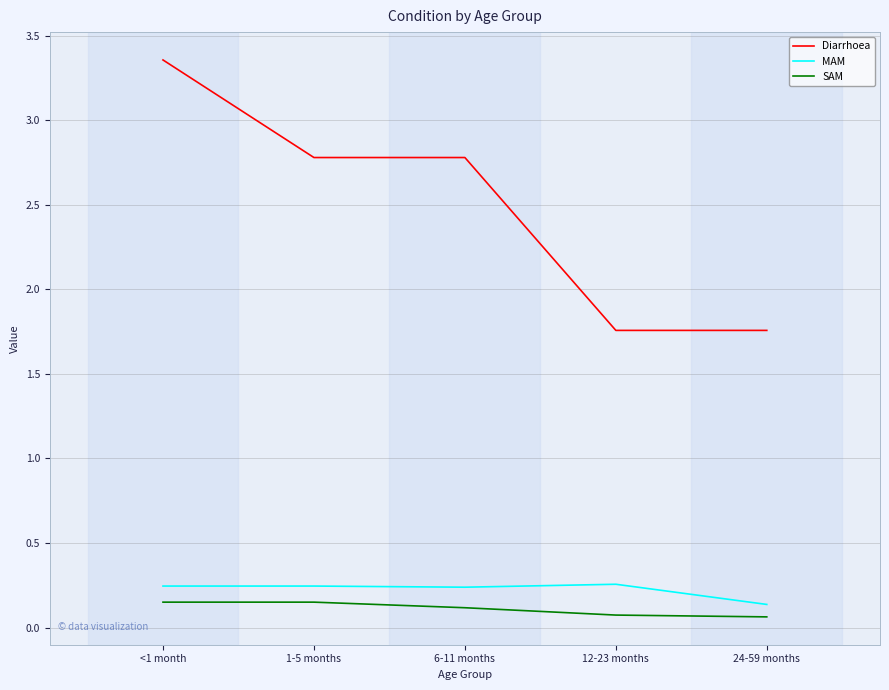

Which series has the largest total across all categories?

Diarrhoea